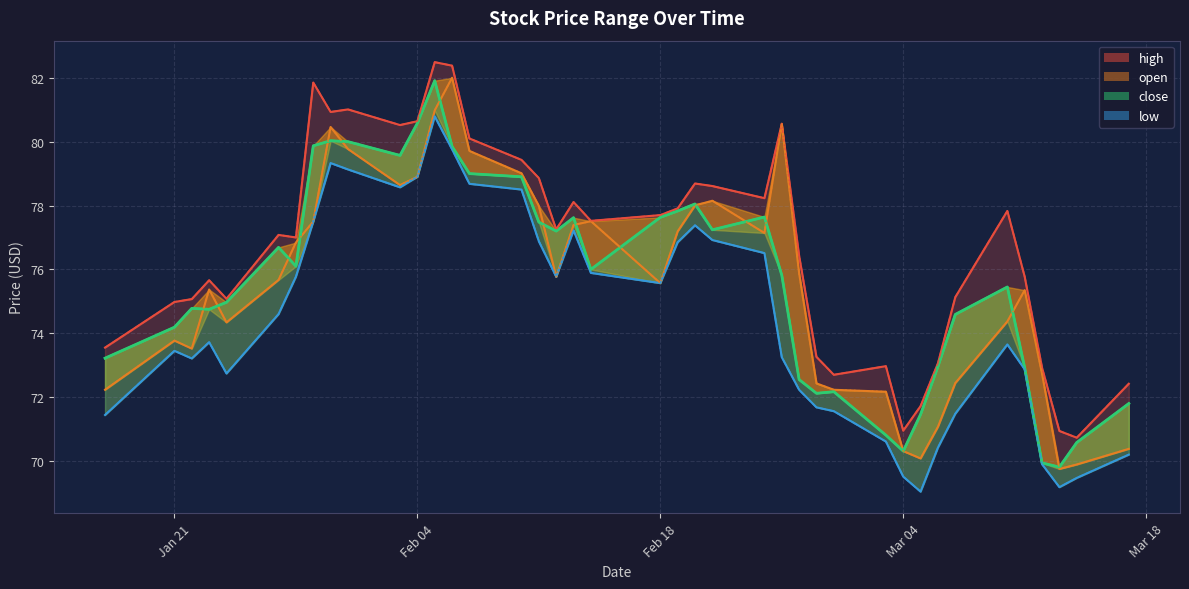

Reading left to right, what are all the values shown in this chart?

73.2	74.2	74.8	74.8	75.0	76.7	76.1	79.9	80.0	80.0	79.6	80.6	81.9	79.8	79.0	78.9	77.5	77.2	77.6	76.0	77.6	77.8	78.0	77.2	77.6	75.8	72.5	72.1	72.2	70.8	70.3	71.5	73.0	74.6	75.5	72.9	69.9	69.8	70.6	71.8